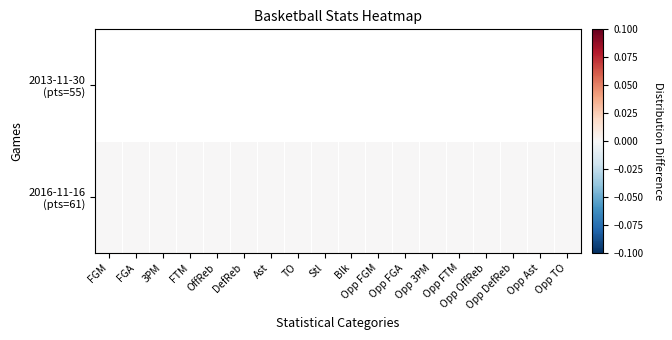

List the labels in order of 2013-11-30 (pts=55) value, smallest first.

FGM, FGA, 3PM, FTM, OffReb, DefReb, Ast, TO, Stl, Blk, Opp FGM, Opp FGA, Opp 3PM, Opp FTM, Opp OffReb, Opp DefReb, Opp Ast, Opp TO